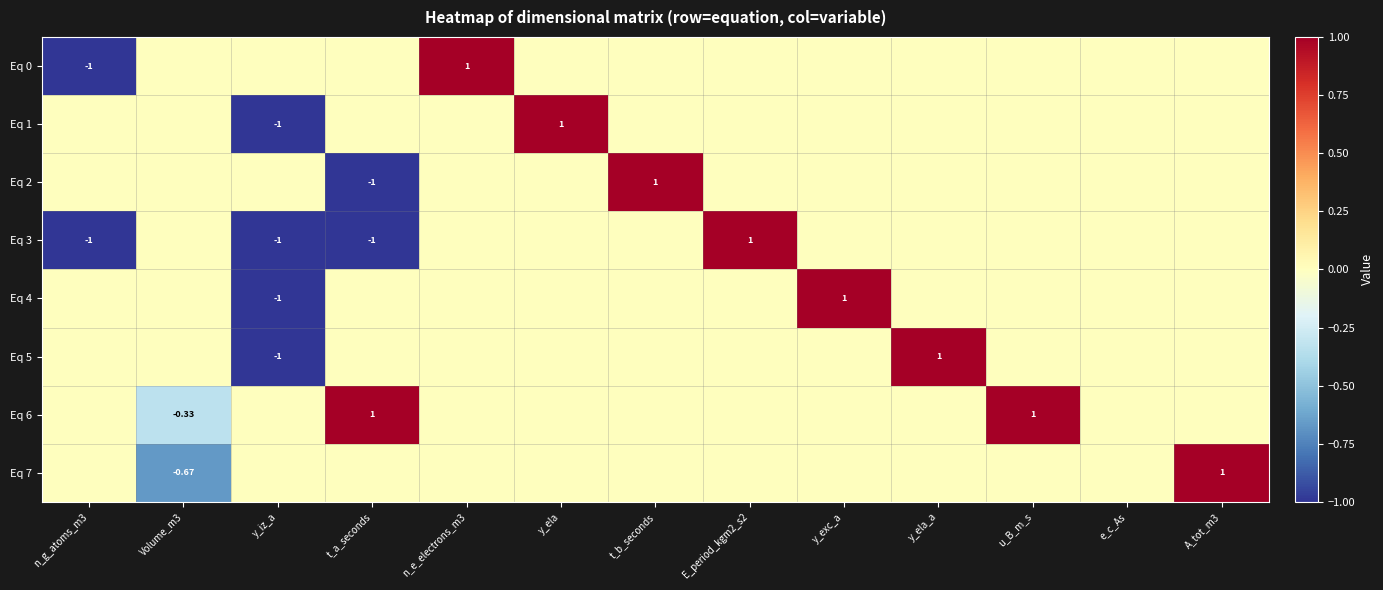

Is the value of Eq 3 at y_iz_a greater than the value of Eq 6 at t_a_seconds?

No